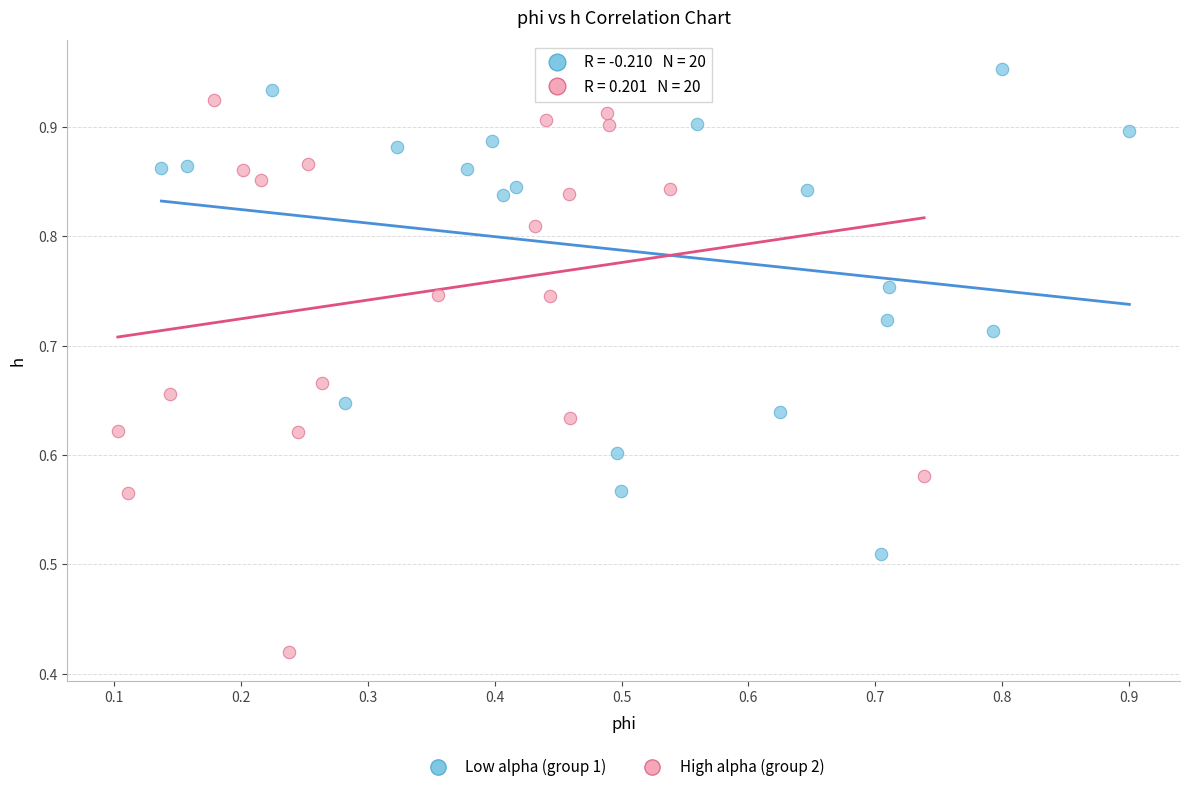

Which series reaches the minimum Y coordinate?

High alpha (group 2)